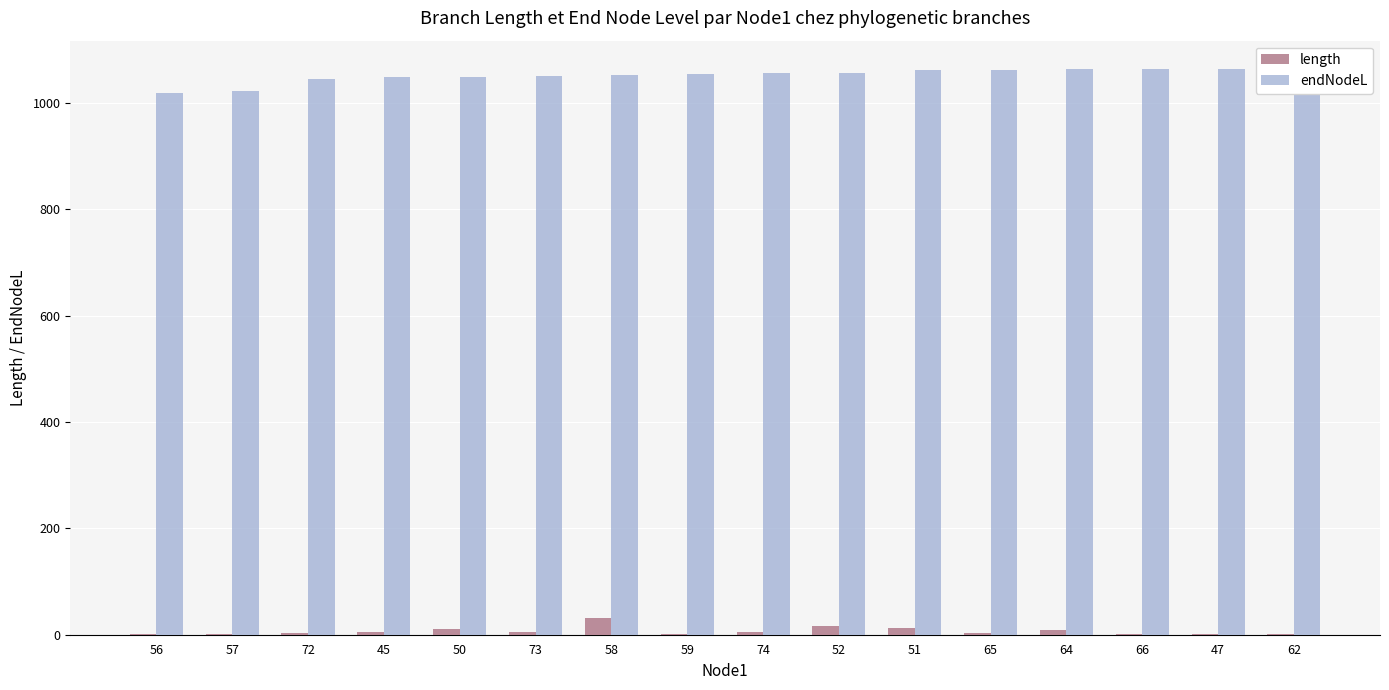

What is the spread (max minus min) of values at 58?

1021.8